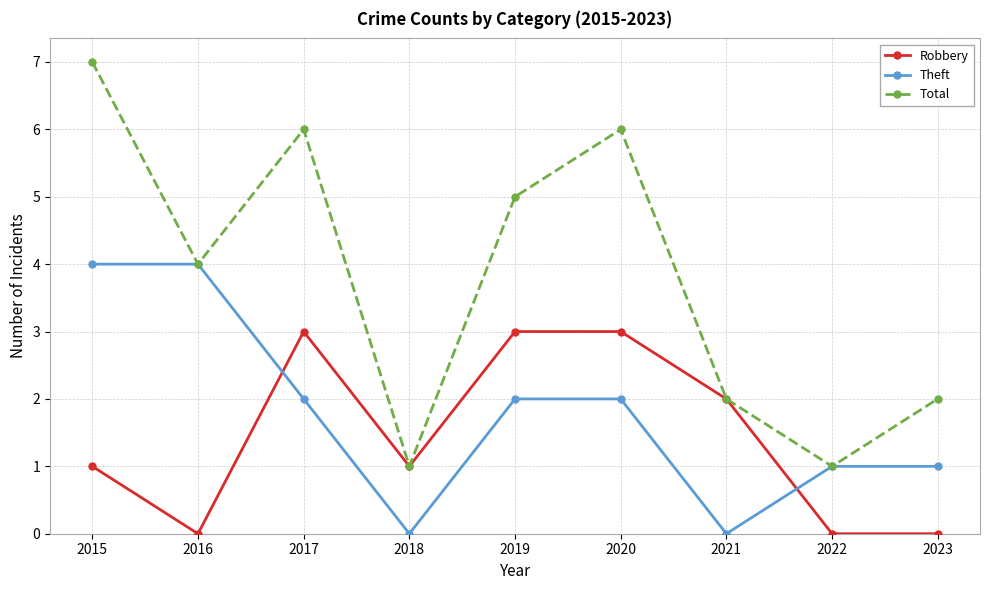

What is the value of the Robbery point at the 5th from the left?

3